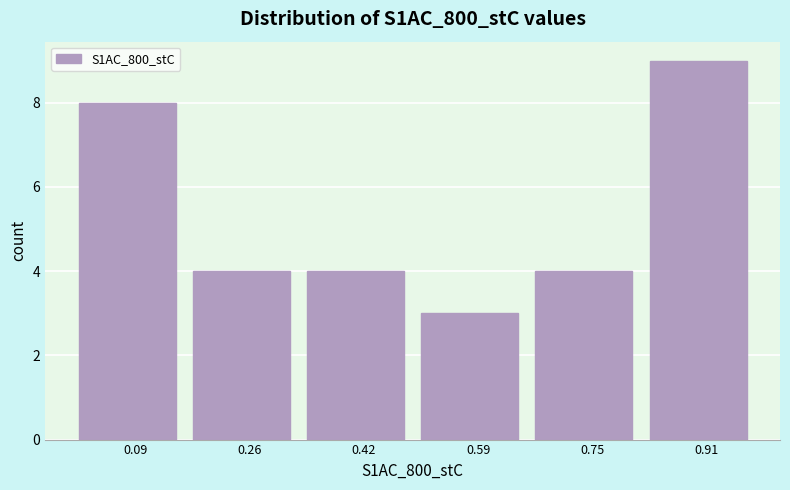

Reading left to right, list every bar in this chart as the range it spans on the x-axis followed by its height. Neither the bar edges nor the heights are printed on the chart, so give them approximately, as read against the axes.

0.02 to 0.18: 8
0.18 to 0.34: 4
0.34 to 0.50: 4
0.50 to 0.66: 3
0.66 to 0.84: 4
0.84 to 1.00: 9